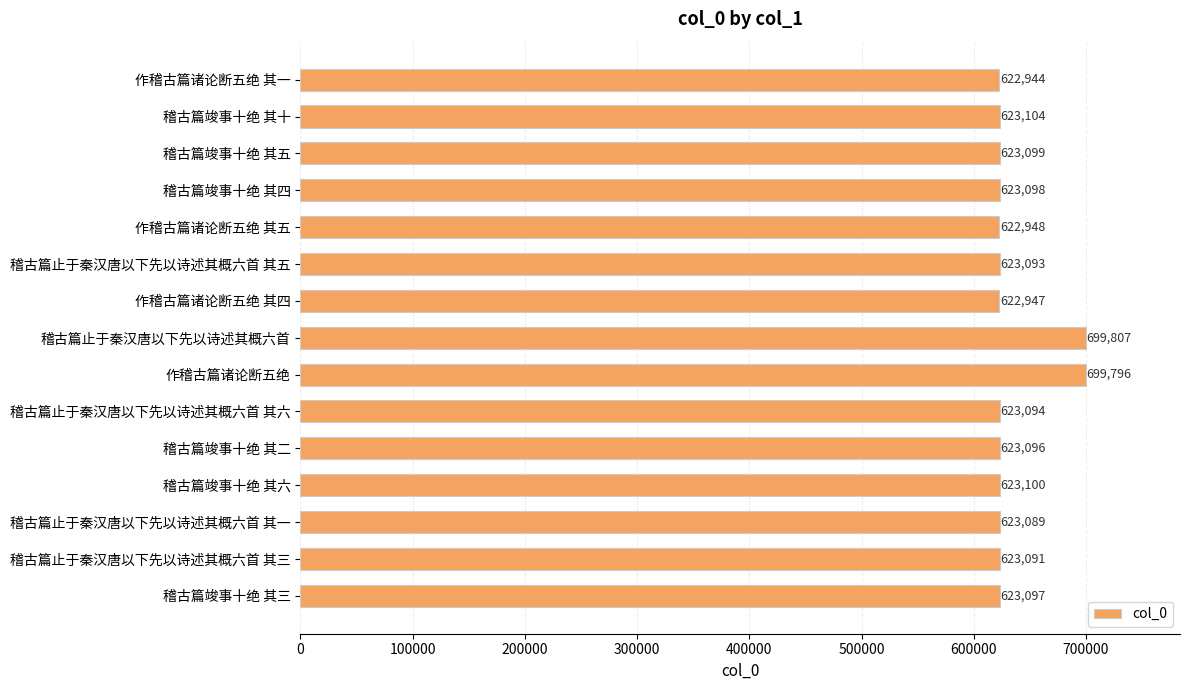

Rank the categories by value from highest to lowest.

稽古篇止于秦汉唐以下先以诗述其概六首, 作稽古篇诸论断五绝, 稽古篇竣事十绝 其十, 稽古篇竣事十绝 其六, 稽古篇竣事十绝 其五, 稽古篇竣事十绝 其四, 稽古篇竣事十绝 其三, 稽古篇竣事十绝 其二, 稽古篇止于秦汉唐以下先以诗述其概六首 其六, 稽古篇止于秦汉唐以下先以诗述其概六首 其五, 稽古篇止于秦汉唐以下先以诗述其概六首 其三, 稽古篇止于秦汉唐以下先以诗述其概六首 其一, 作稽古篇诸论断五绝 其五, 作稽古篇诸论断五绝 其四, 作稽古篇诸论断五绝 其一